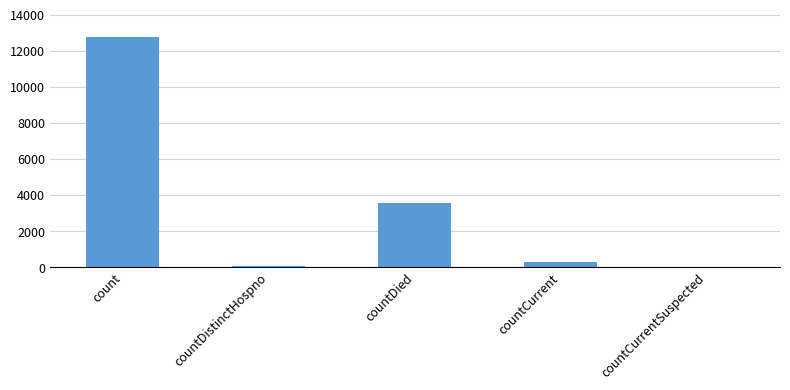

Reading left to right, transcribe all the data shown in this chart.

12784	73	3550	281	0